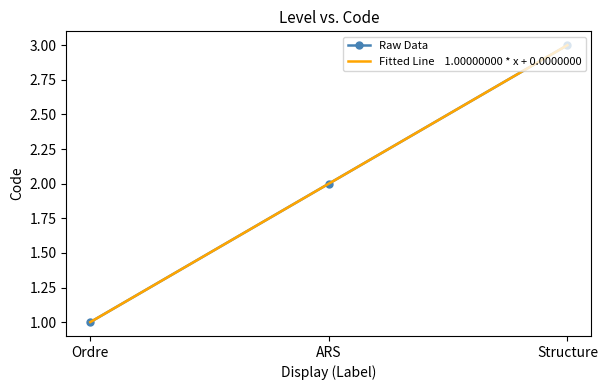

Reading left to right, transcribe all the data shown in this chart.

Ordre=1	ARS=2	Structure=3